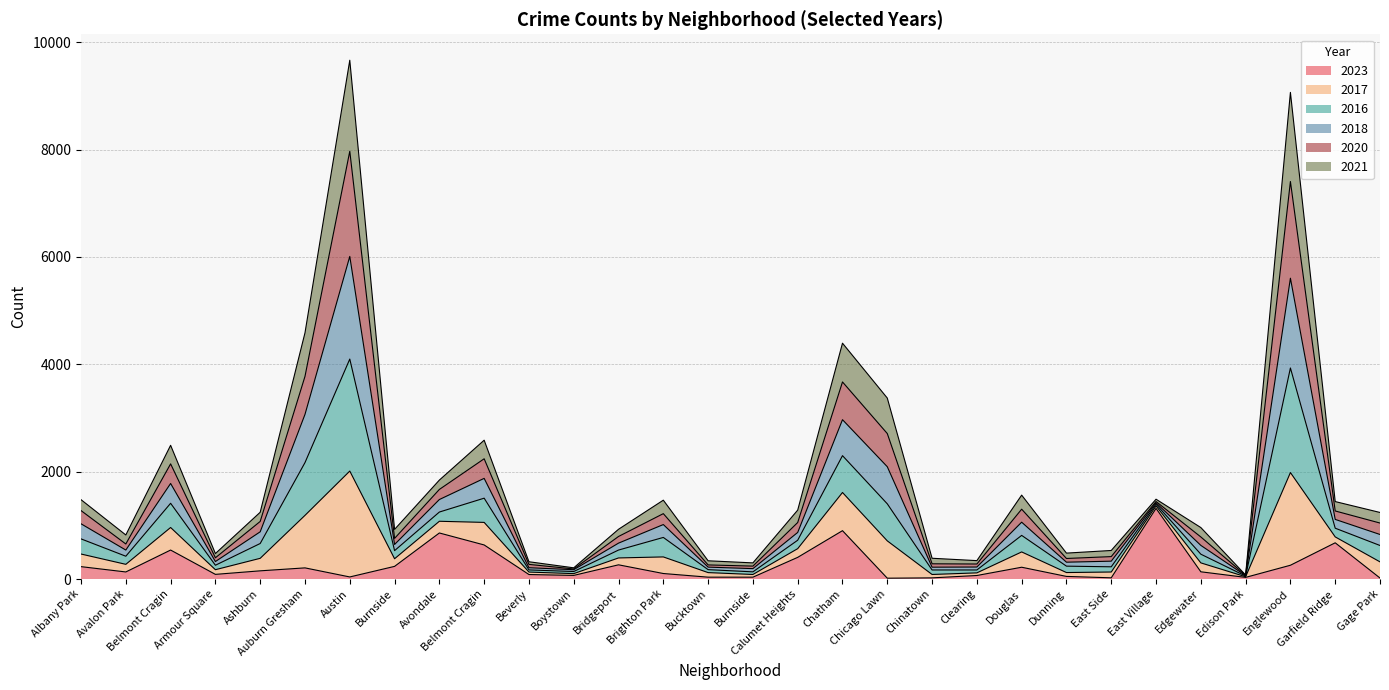

Is it true that 2016 equals 147 at Burnside?

False